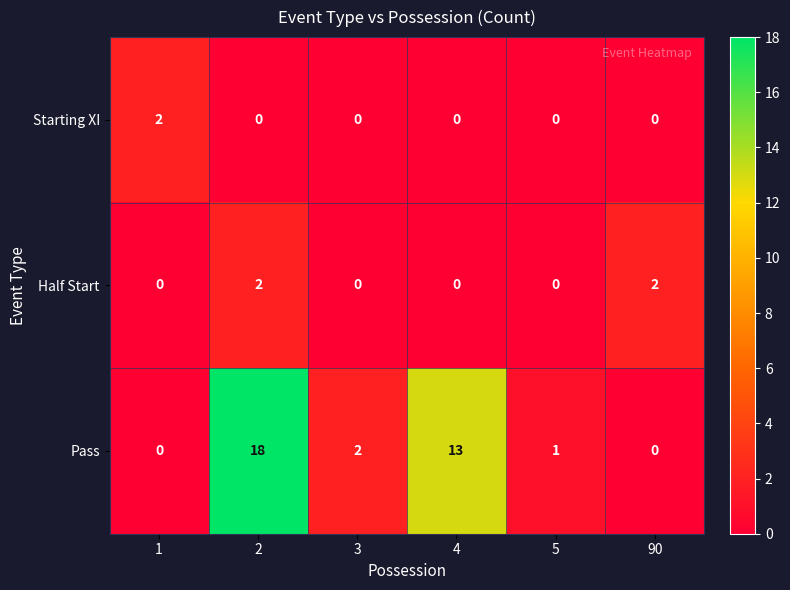

The Pass series shows 7 at 90. True or false?

False